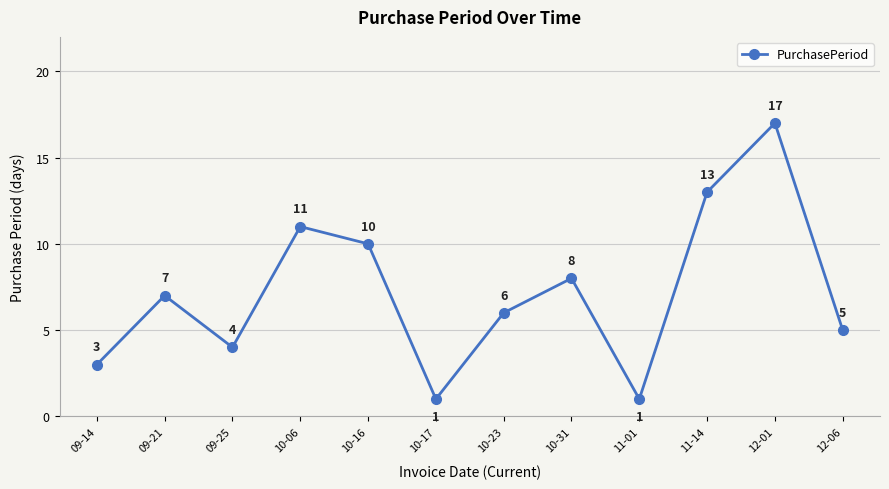

How many categories are shown in the chart?

12